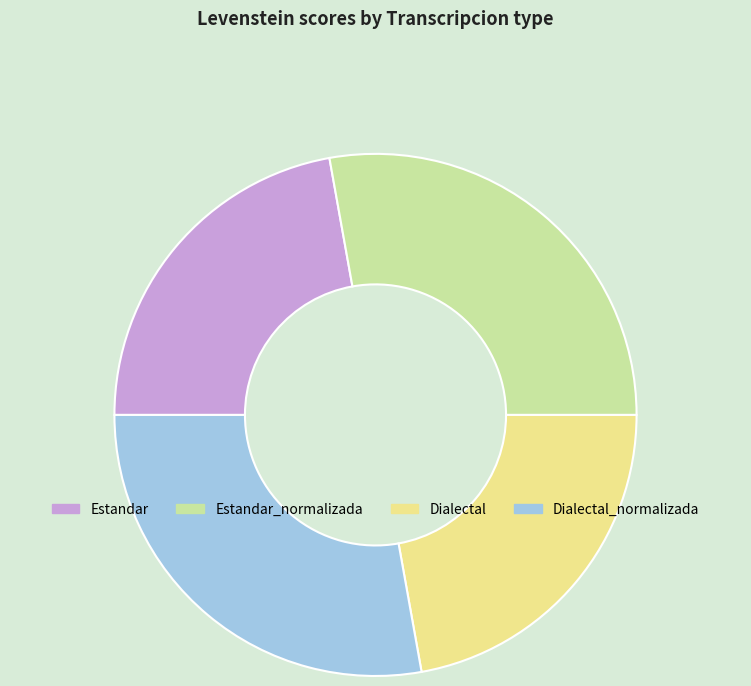

Does Estandar account for over 50% of the chart?

No